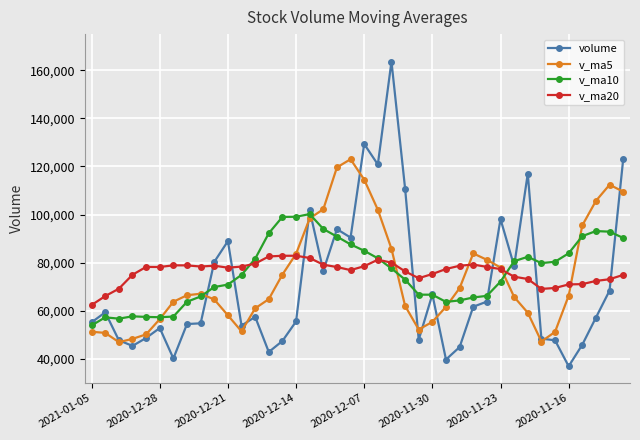

Which series has the widest spread of values?

volume